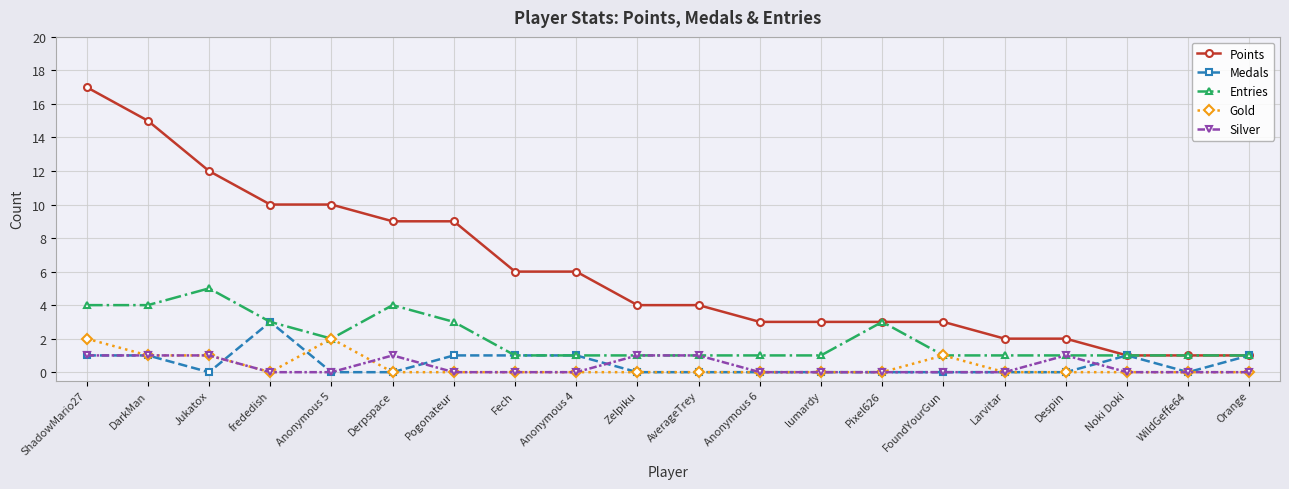

True or false: Gold and Points intersect in this chart.

False